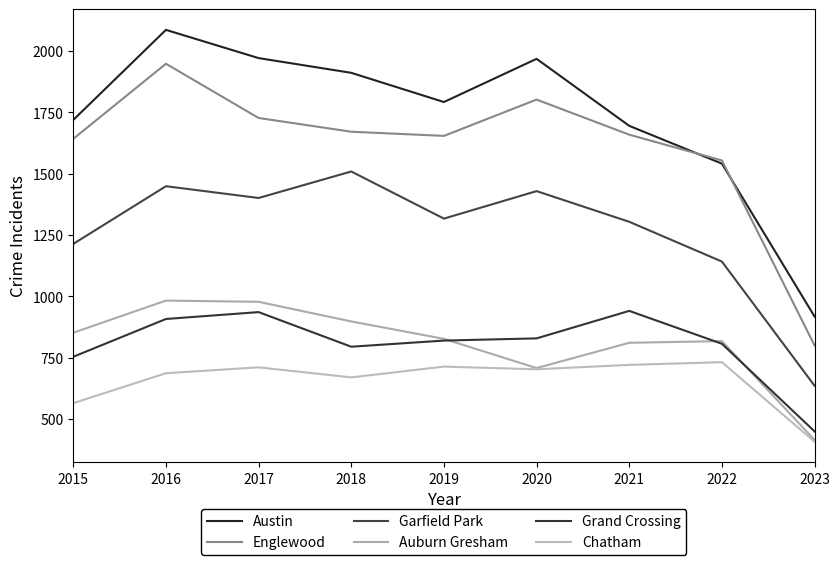

True or false: Garfield Park has a value of 2013 at 2022.

False